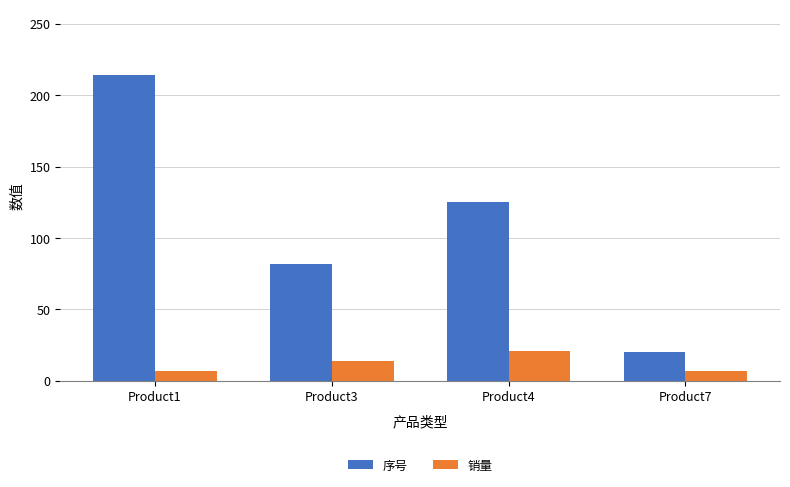

How many distinct data groups are displayed?

2